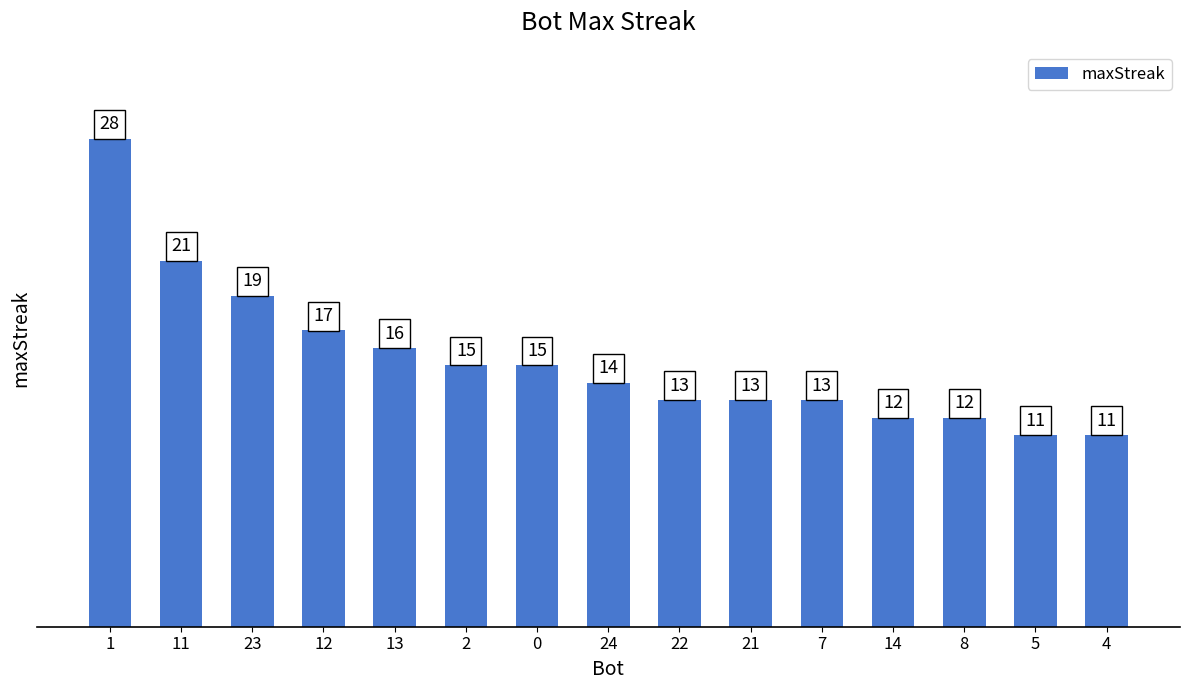

Is it true that the value at 1 is 28?

True